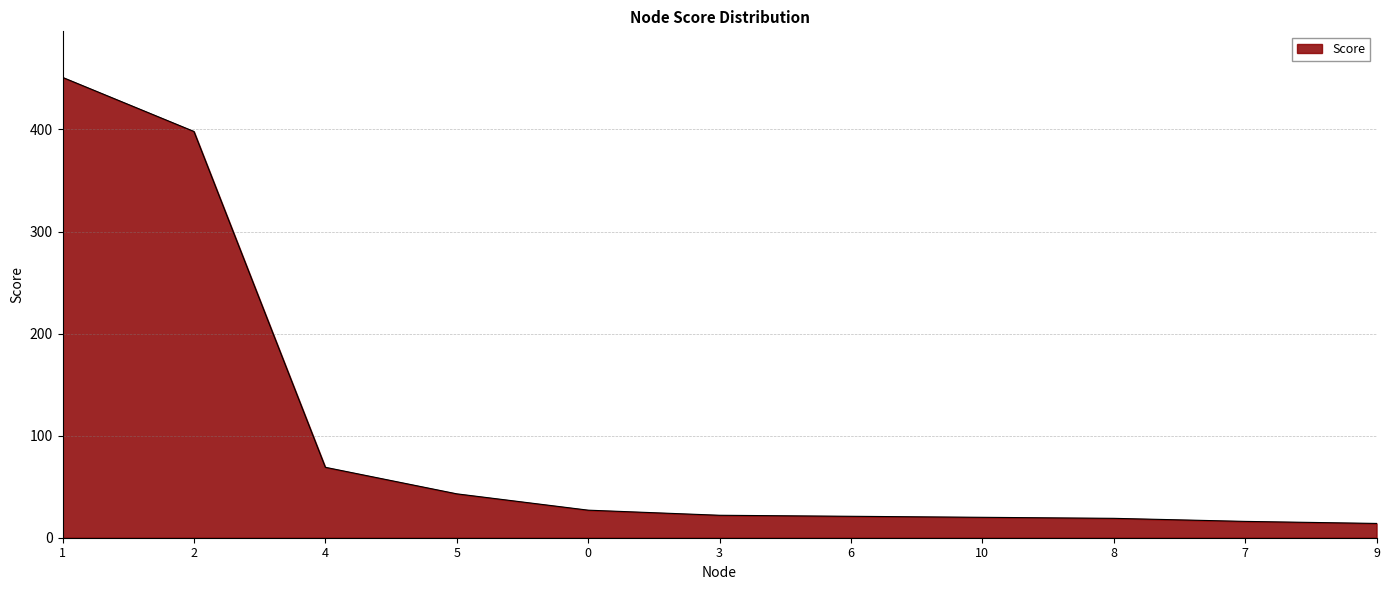

What is the ratio of the value at 8 to the value at 5?

0.4